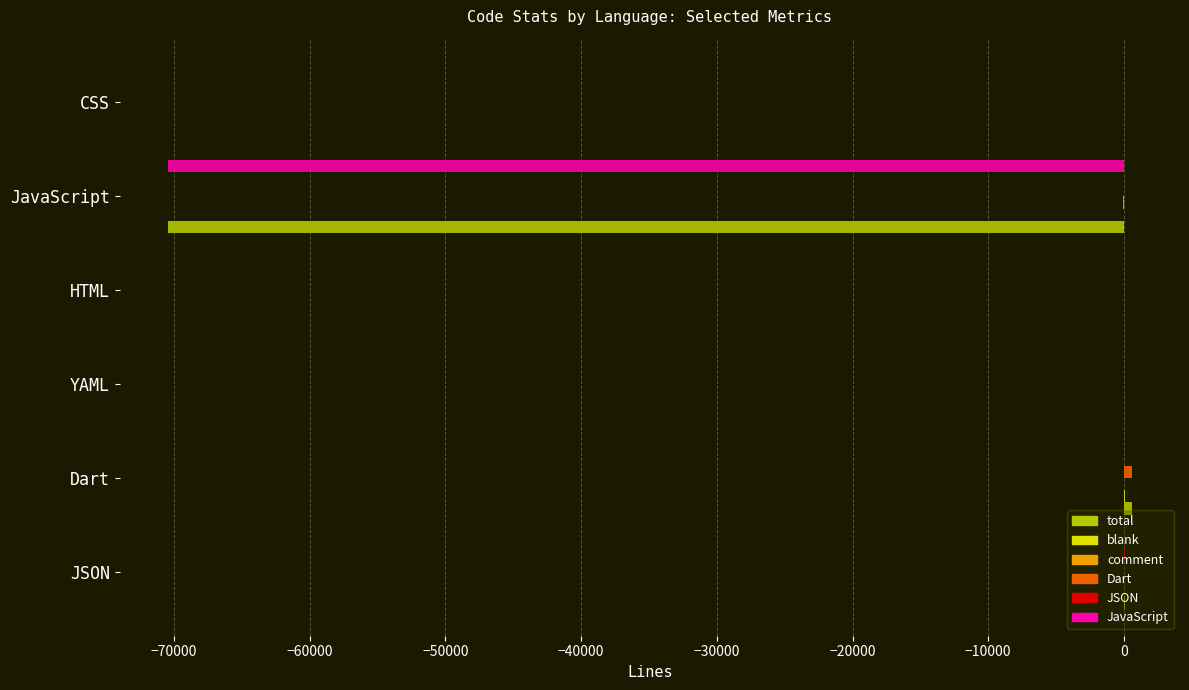

Which series changed the most between JavaScript and CSS?

JavaScript